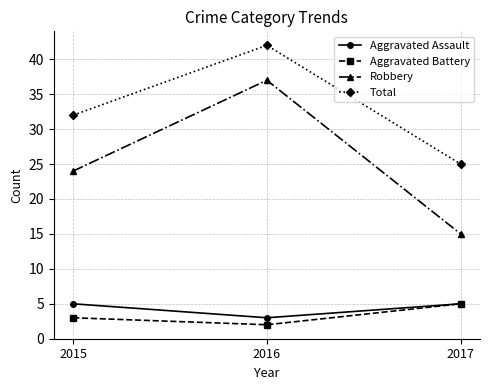

Does the chart have visible grid lines?

Yes